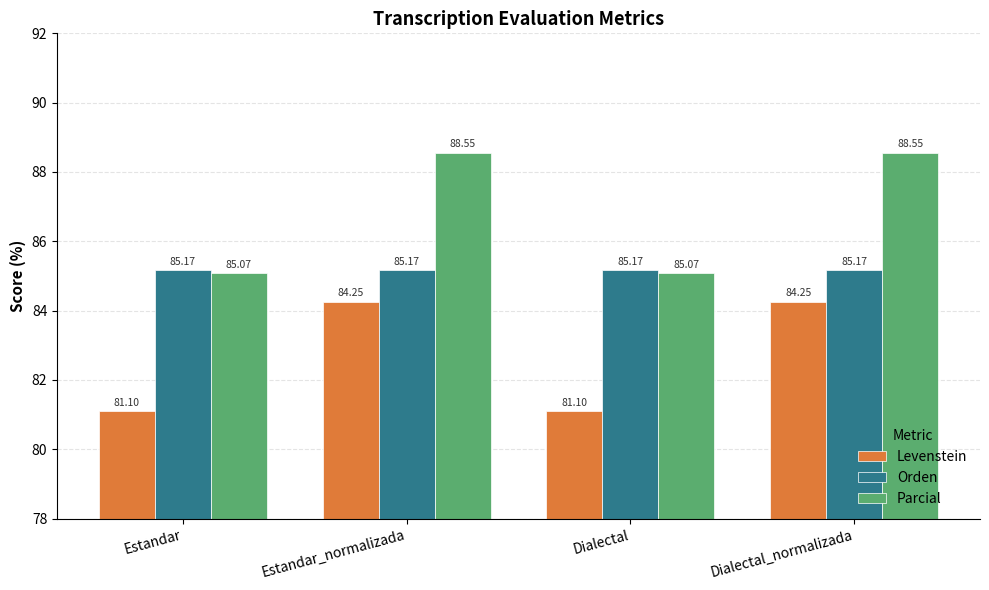

At how many categories does at least one series exceed 83?

4